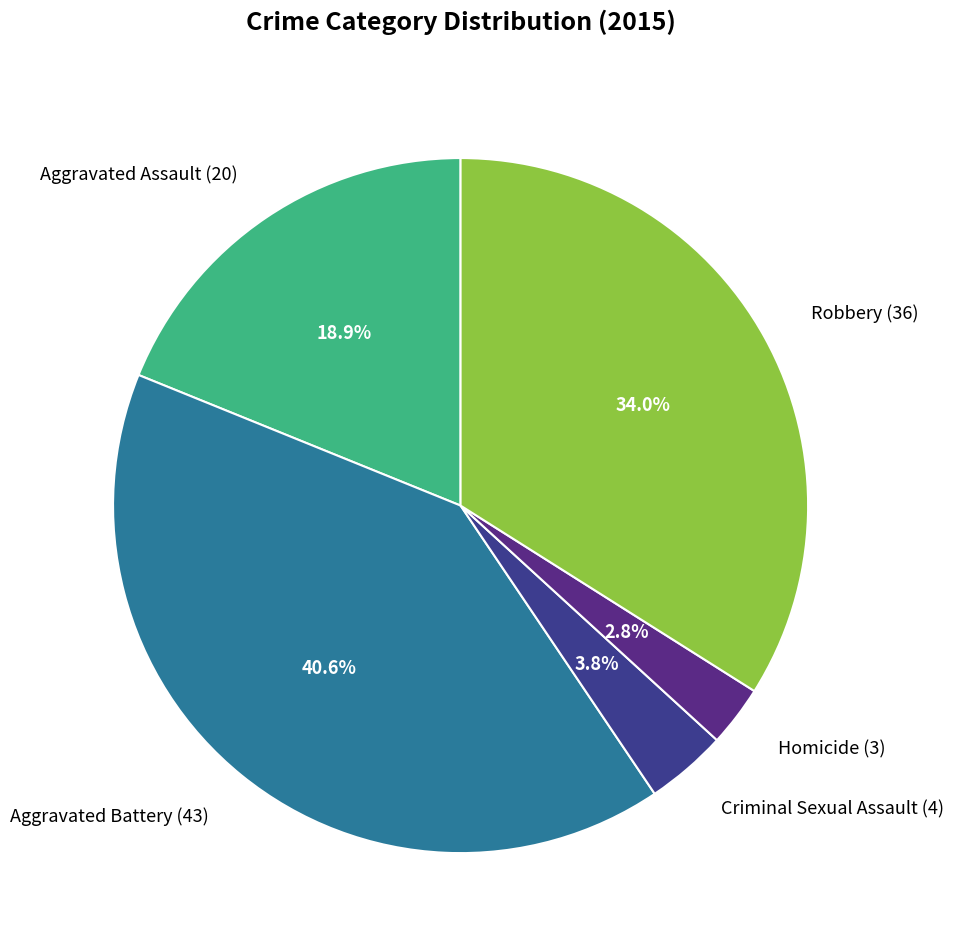

Between Robbery (36) and Homicide (3), which is larger?

Robbery (36)